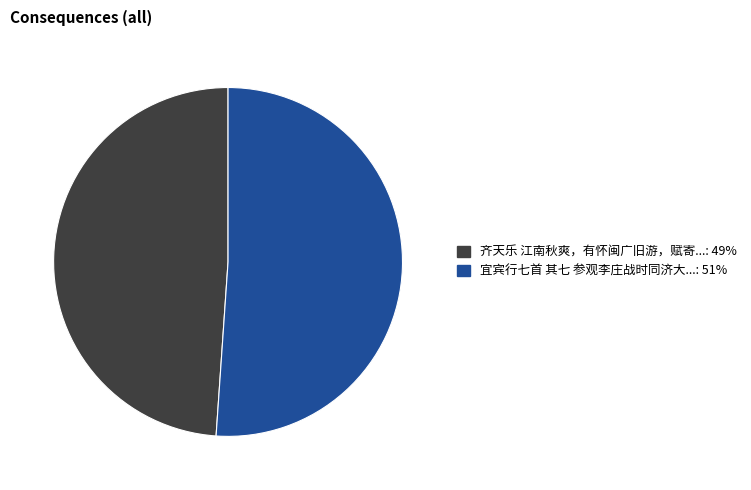

How many slices are in this pie chart?

2